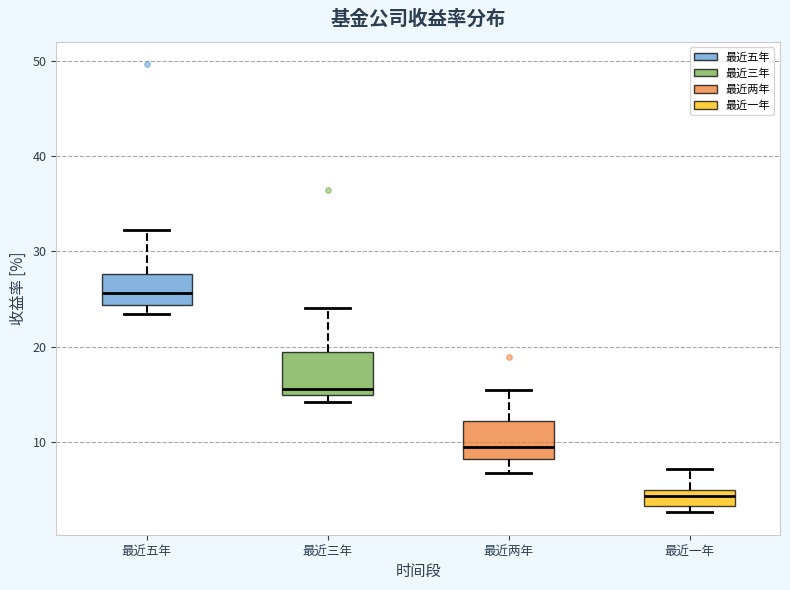

Where does the upper whisker of the box for 最近三年 end on the y-axis? The values are not printed on the chart, so give them approximately, as read against the axis.

24